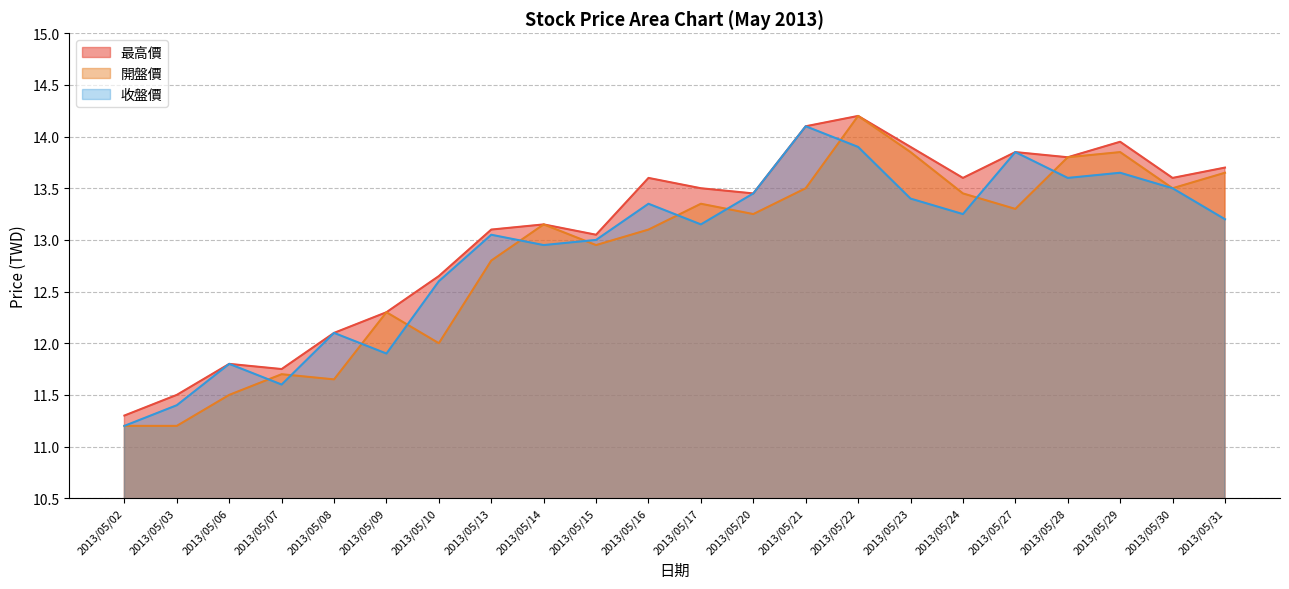

Does the chart have visible grid lines?

Yes